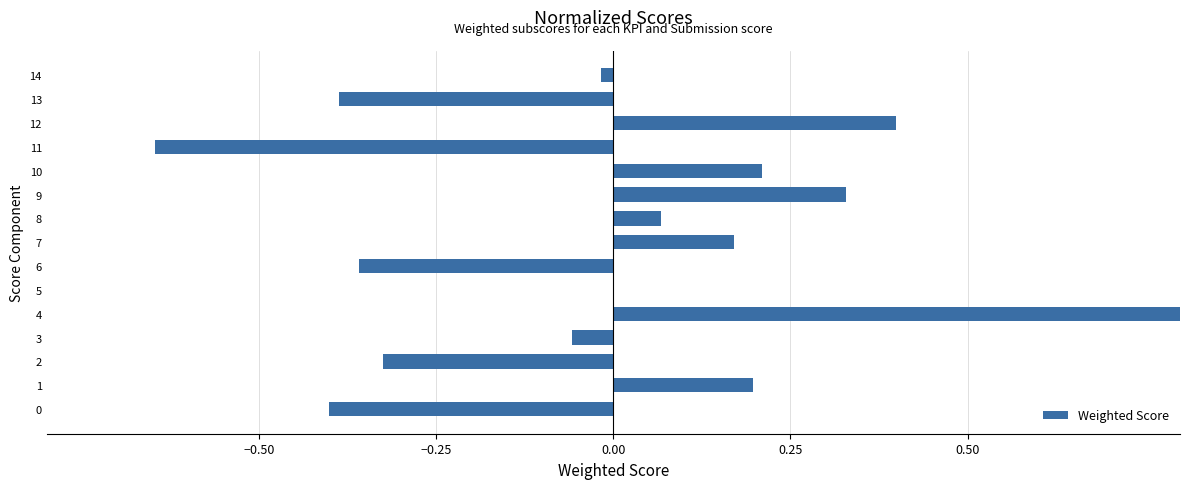

Is it true that the value at 9 is 0.2?

False